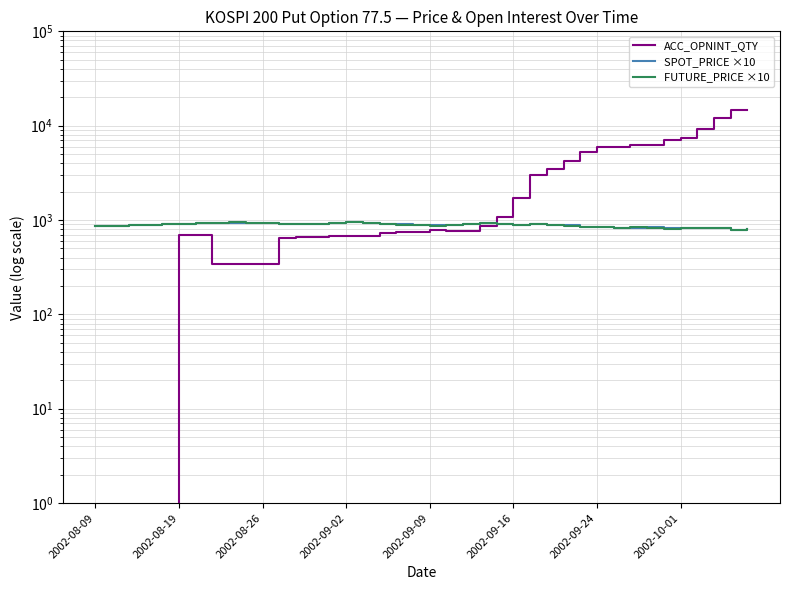

How many intersections are there between ACC_OPNINT_QTY and SPOT_PRICE ×10?

1